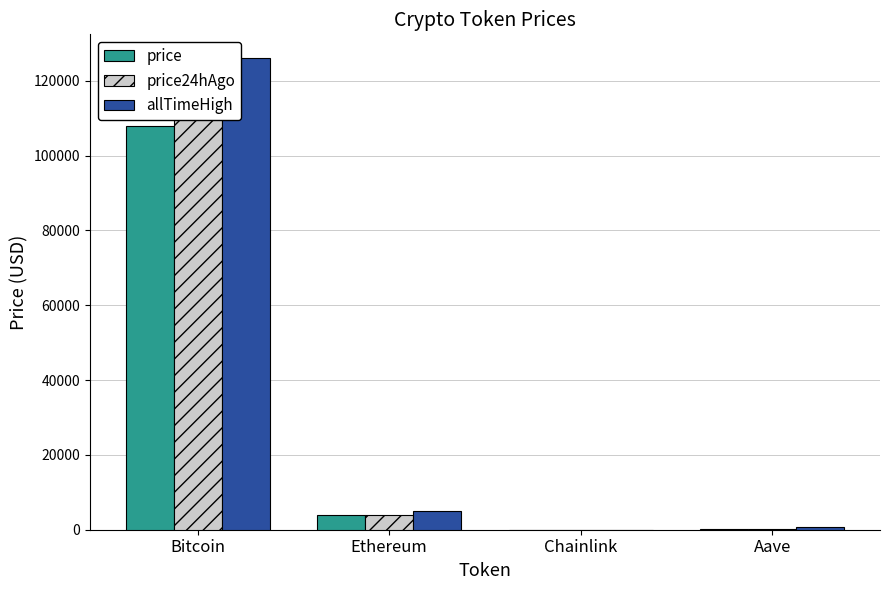

What is the difference between the second highest and minimum values in the price24hAgo series?

3962.8